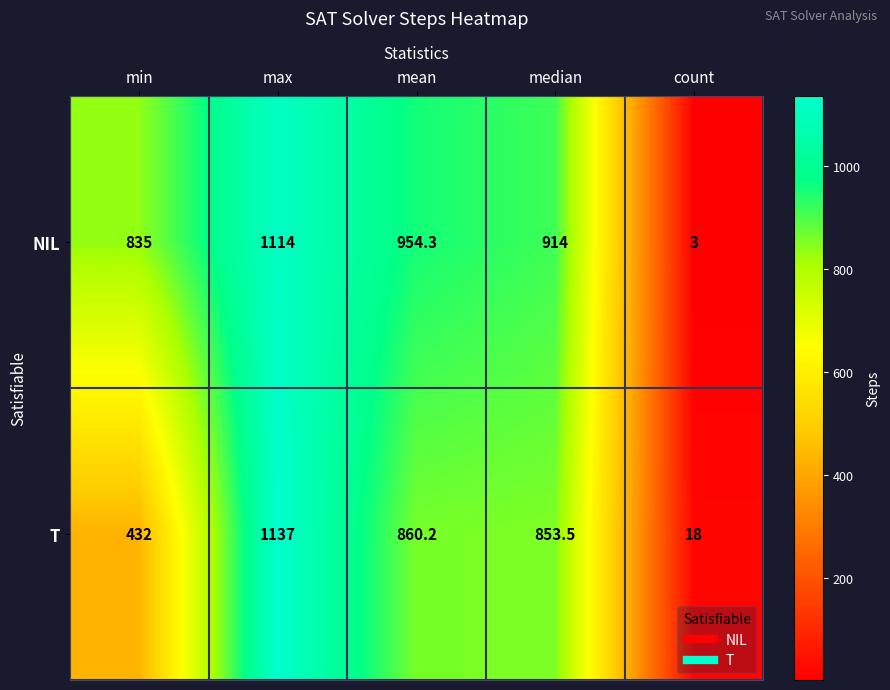

The NIL series shows 1114.0 at max. True or false?

True